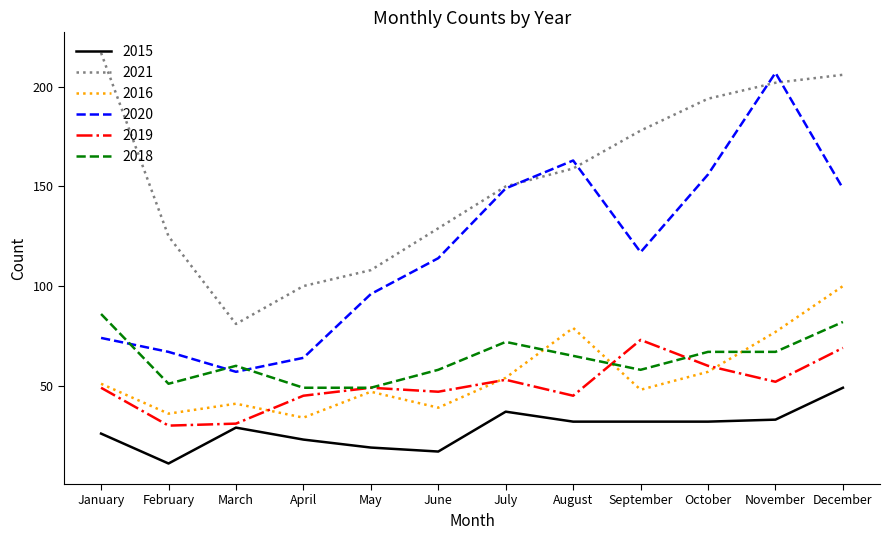

The 2018 series shows 28 at August. True or false?

False